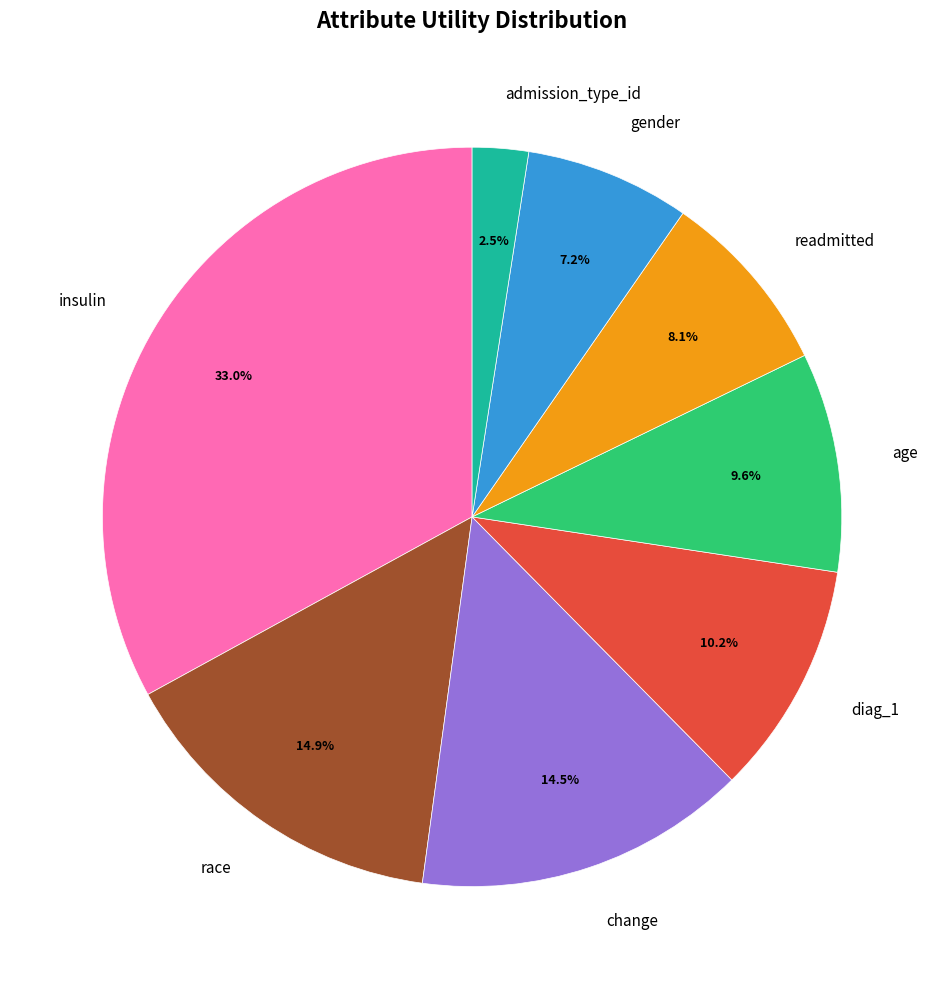

Between race and age, which is larger?

race